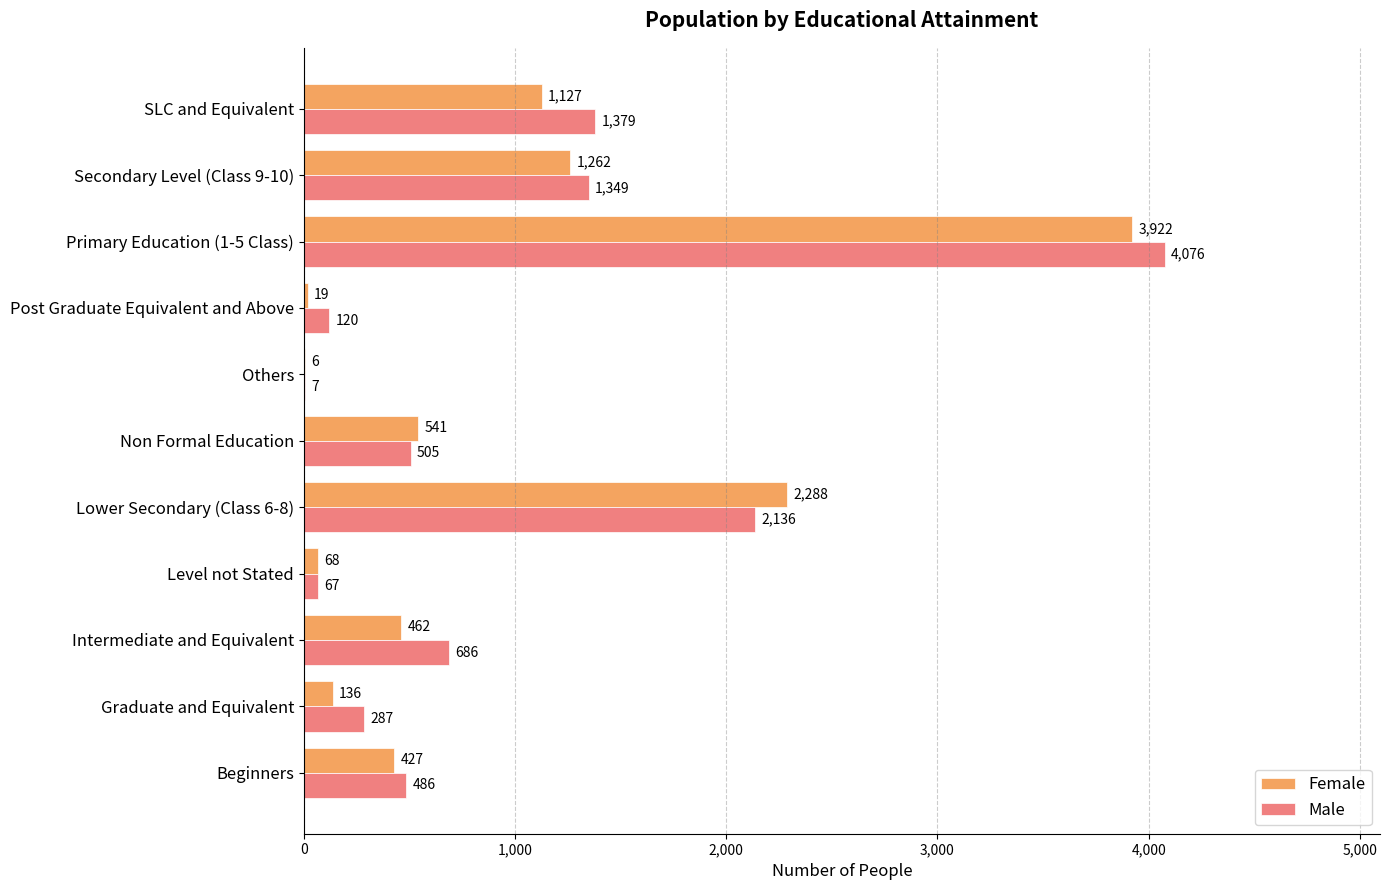

The Male series shows 2136 at Lower Secondary (Class 6-8). True or false?

True